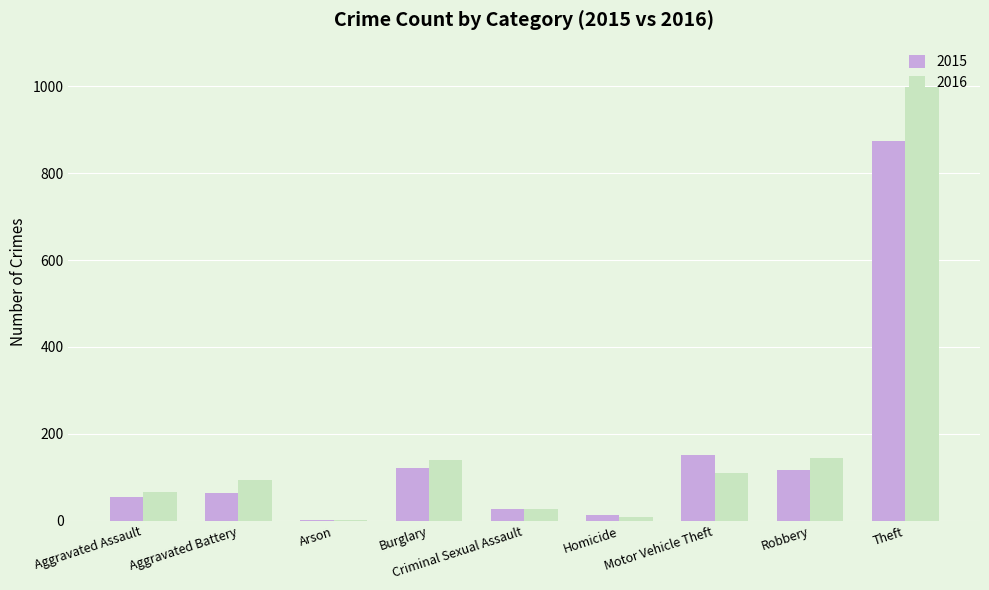

Is it true that 2016 equals 33 at Aggravated Assault?

False